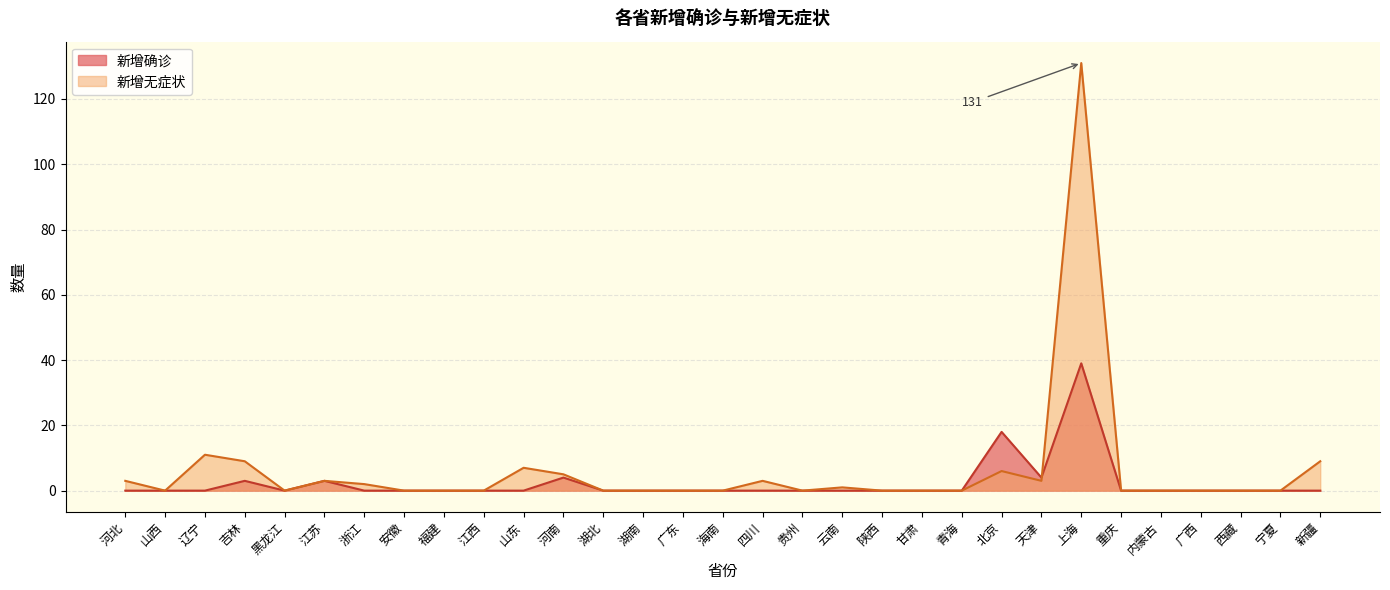

Reading right to left, transcribe all the data shown in this chart.

新增确诊: 新疆=0	宁夏=0	西藏=0	广西=0	内蒙古=0	重庆=0	上海=39	天津=4	北京=18	青海=0	甘肃=0	陕西=0	云南=0	贵州=0	四川=0	海南=0	广东=0	湖南=0	湖北=0	河南=4	山东=0	江西=0	福建=0	安徽=0	浙江=0	江苏=3	黑龙江=0	吉林=3	辽宁=0	山西=0	河北=0
新增无症状: 新疆=9	宁夏=0	西藏=0	广西=0	内蒙古=0	重庆=0	上海=131	天津=3	北京=6	青海=0	甘肃=0	陕西=0	云南=1	贵州=0	四川=3	海南=0	广东=0	湖南=0	湖北=0	河南=5	山东=7	江西=0	福建=0	安徽=0	浙江=2	江苏=3	黑龙江=0	吉林=9	辽宁=11	山西=0	河北=3